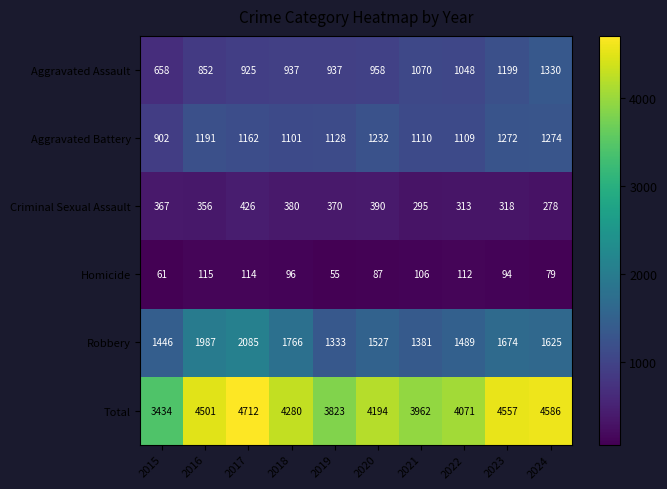

Read the Aggravated Battery value at 2020, to the nearest 10.

1230